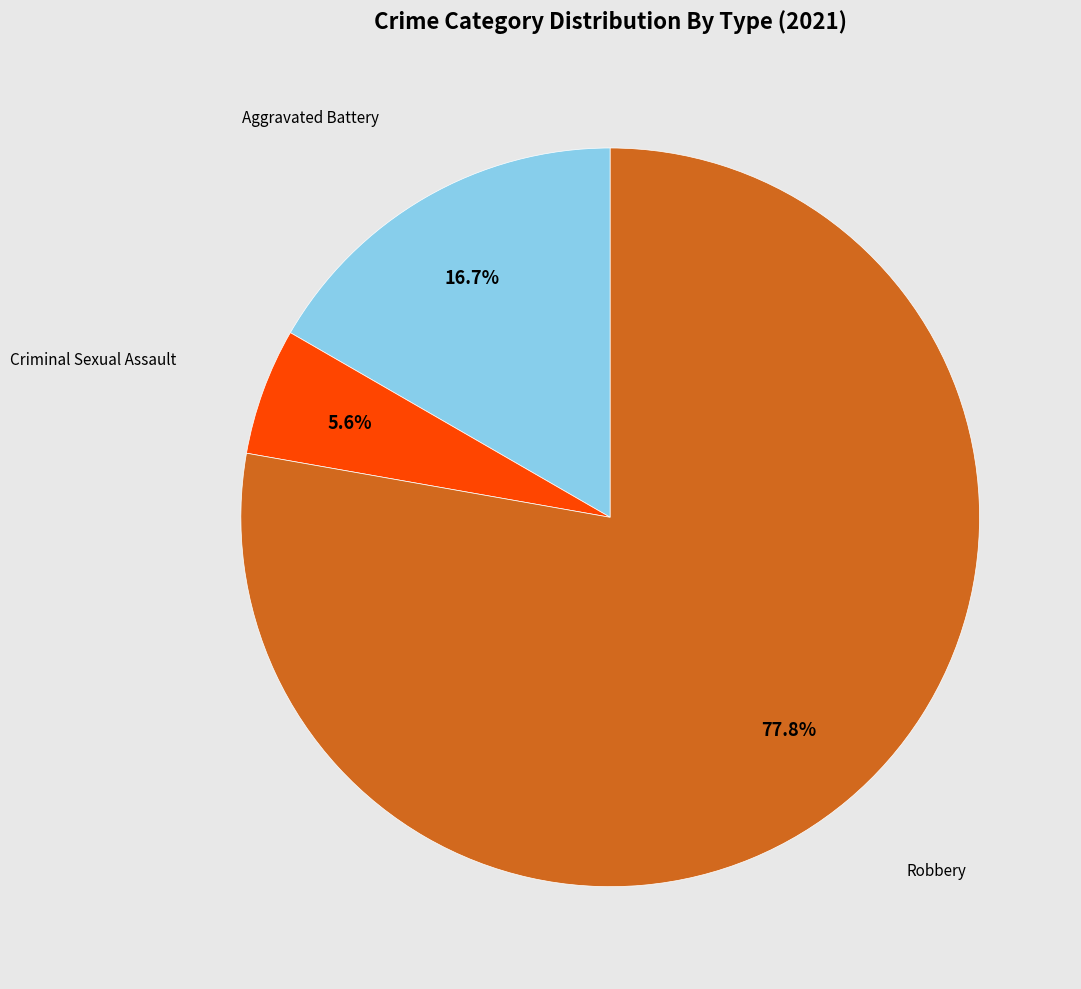

Count the number of slices in the pie.

3